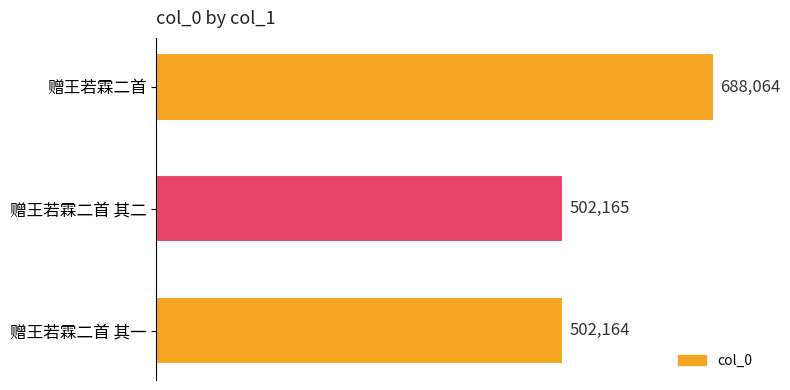

What is the difference between the values at 赠王若霖二首 其一 and 赠王若霖二首?

185900